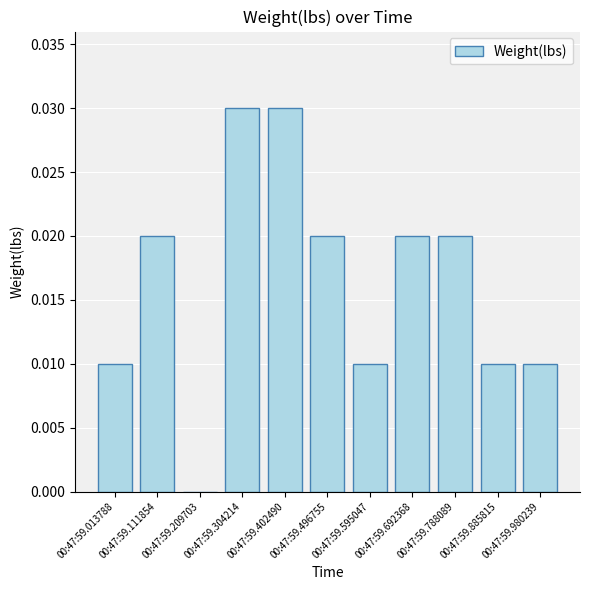

Which has a higher value, 00:47:59.885815 or 00:47:59.692368?

00:47:59.692368